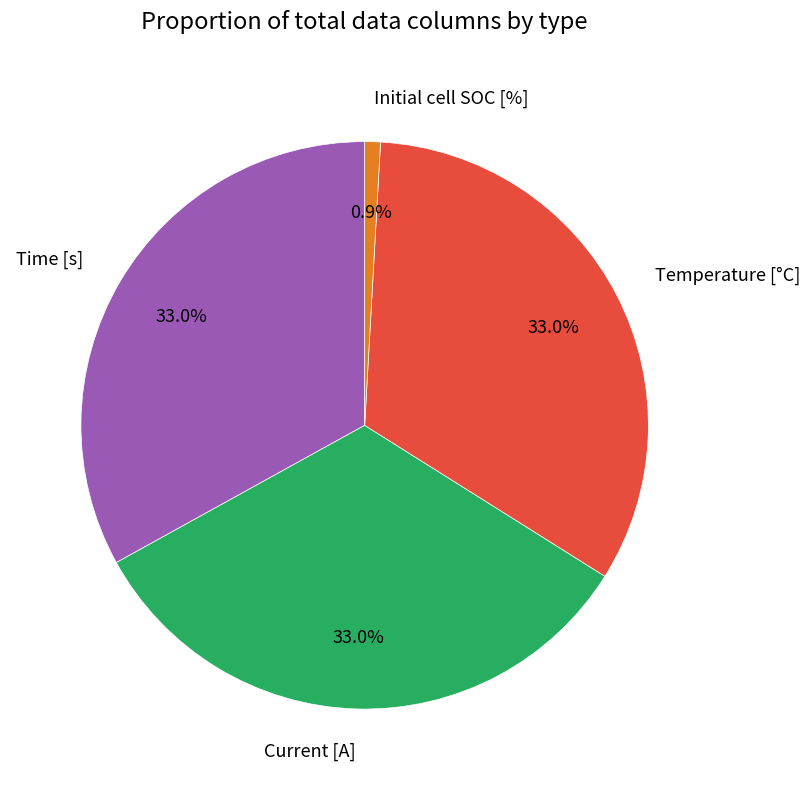

What percentage is the Initial cell SOC [%] slice, to the nearest percent?

1%